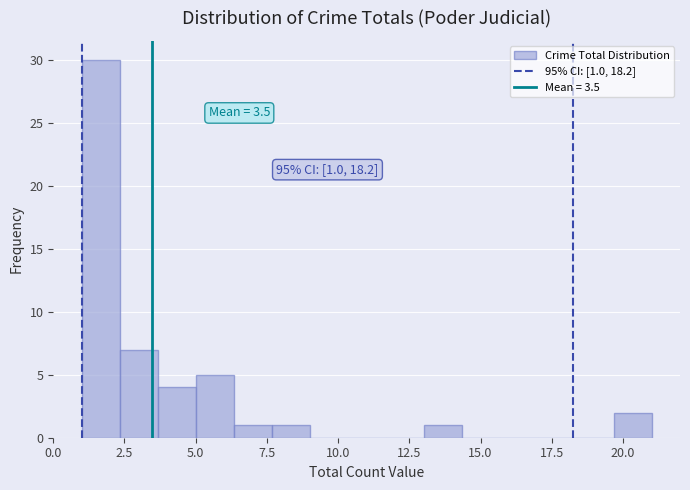

Around what value on the x-axis is the tallest bar? Give the approximate position of its centre, as read against the axis.

1.5